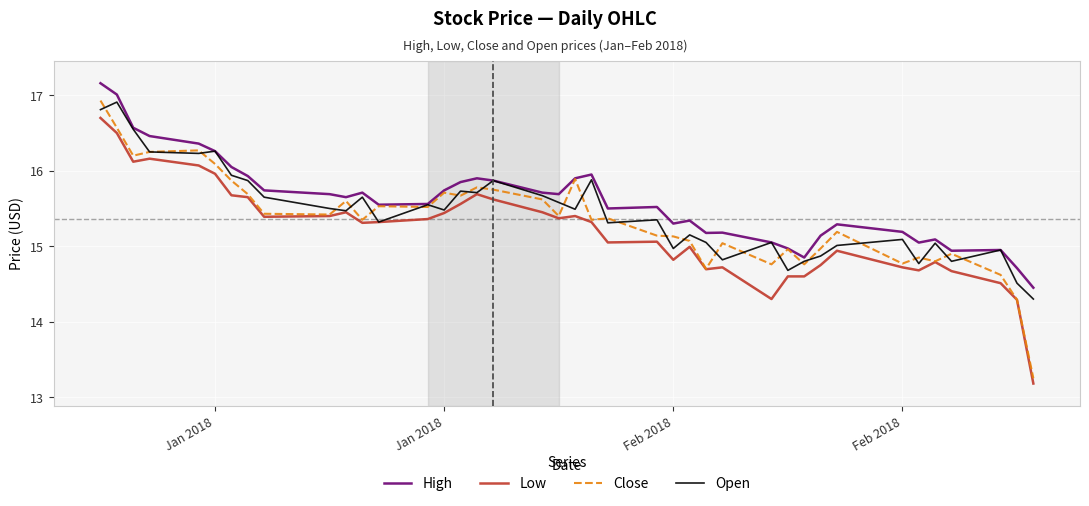

What are all the series names shown in the legend?

High, Low, Close, Open